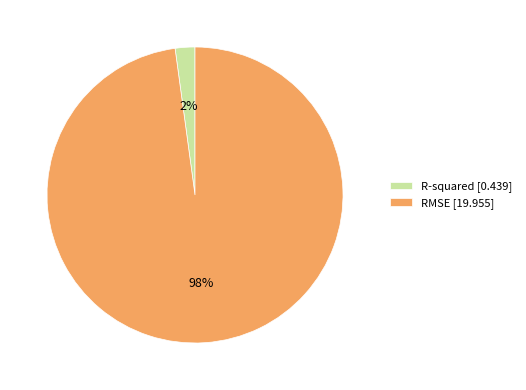

To the nearest percent, what is the difference between the largest and smallest slice percentages?

96%